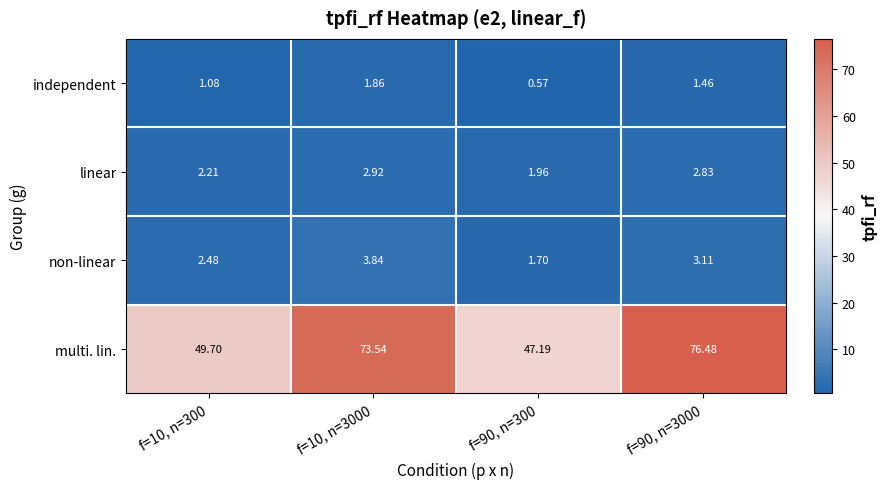

Rank the series at f=90, n=3000 from highest to lowest value.

multi. lin., non-linear, linear, independent